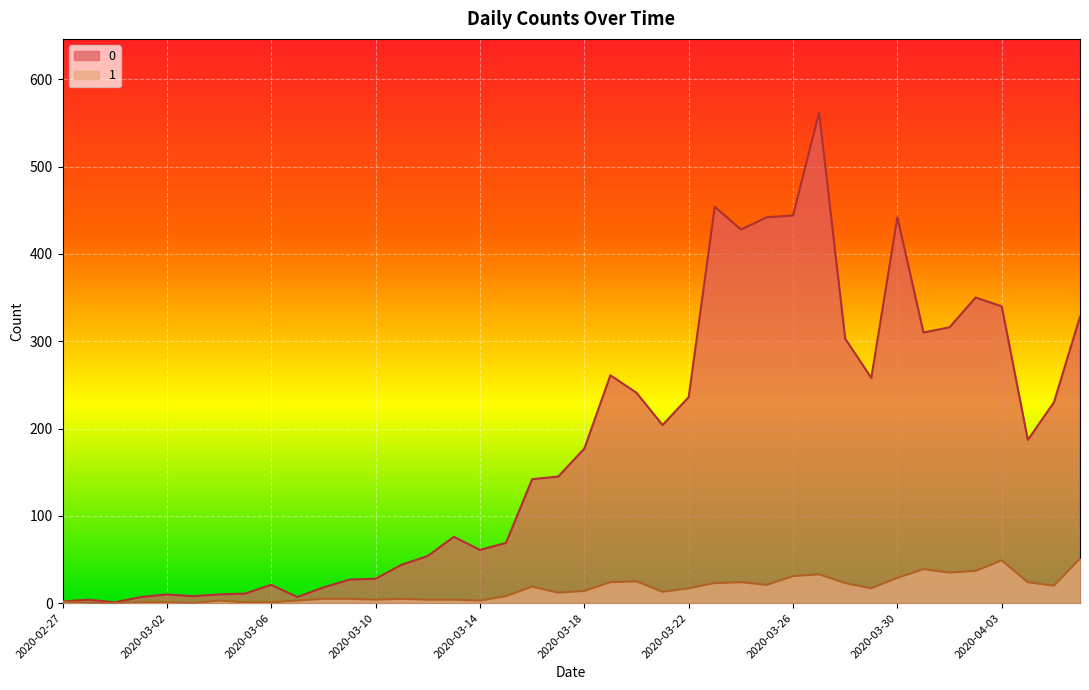

What is the sum of the 1 values at 2020-03-25 and 2020-03-30?

50